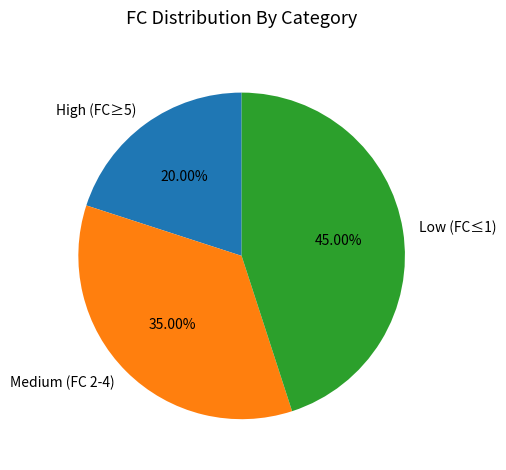

Does High (FC≥5) represent more than half of the total?

No